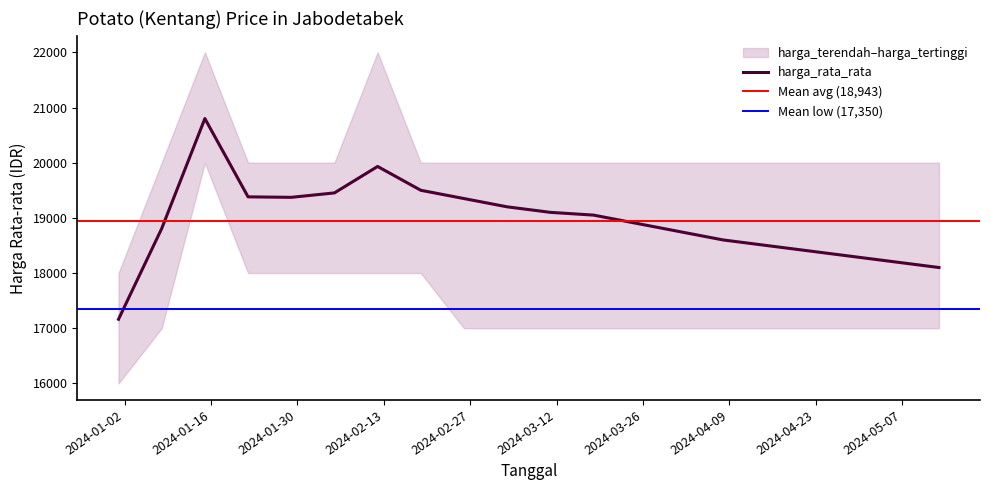

What is the difference between the highest and lowest values at 8?

3000.0